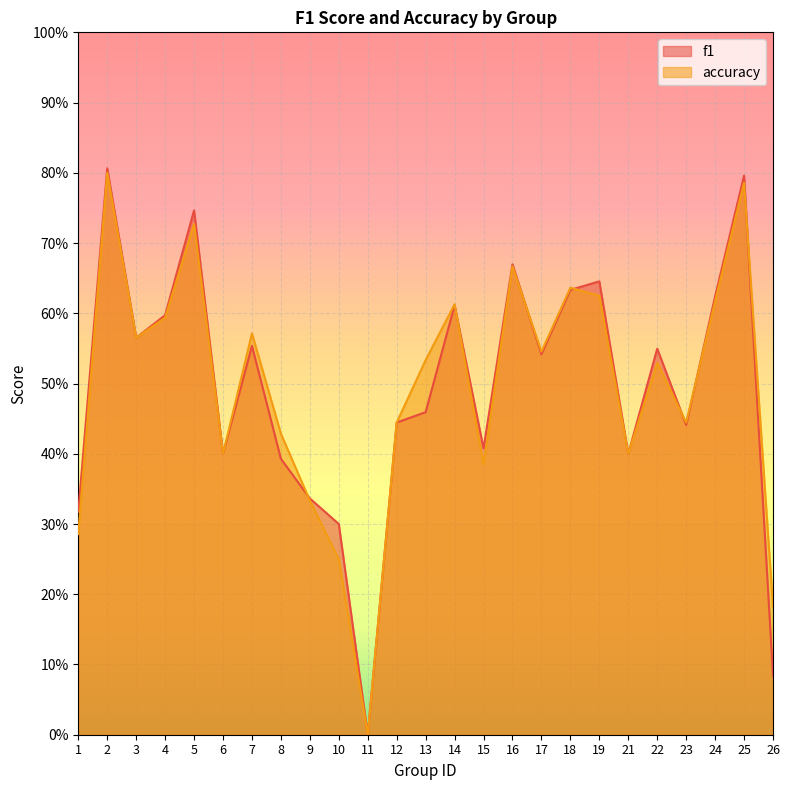

How many data points in accuracy are above 0?

24